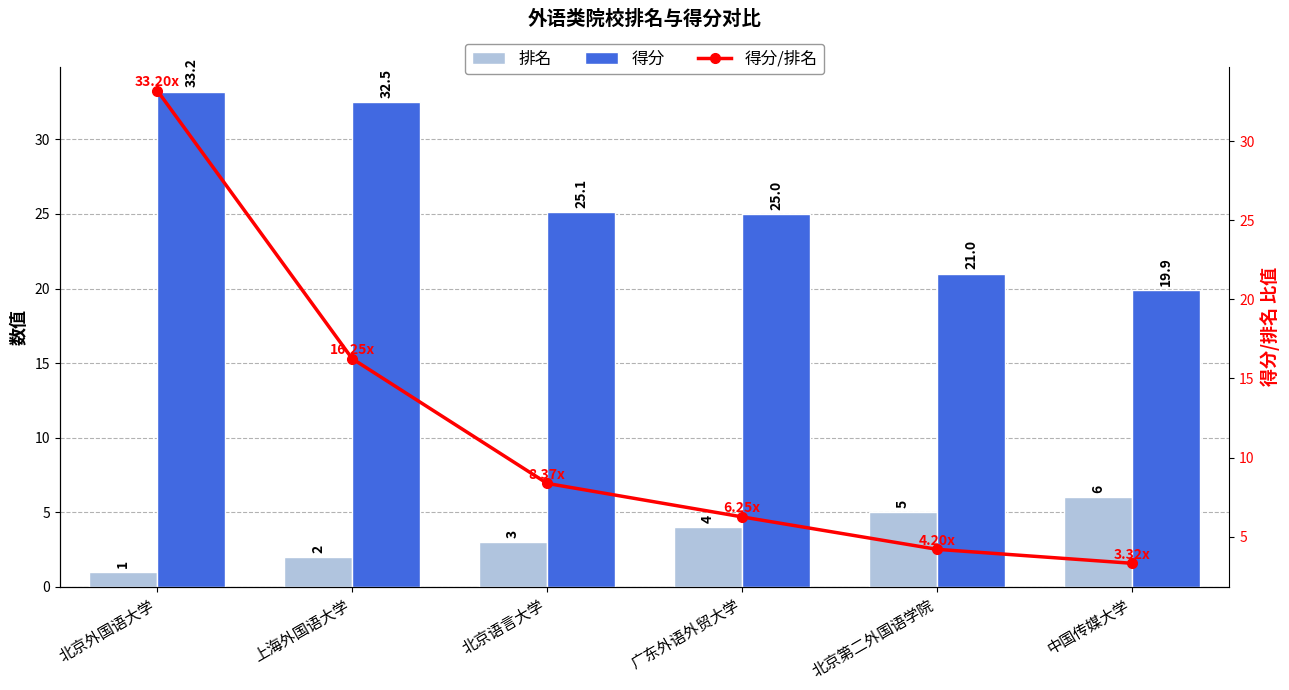

Are the bars grouped side by side (vs. stacked)?

Yes